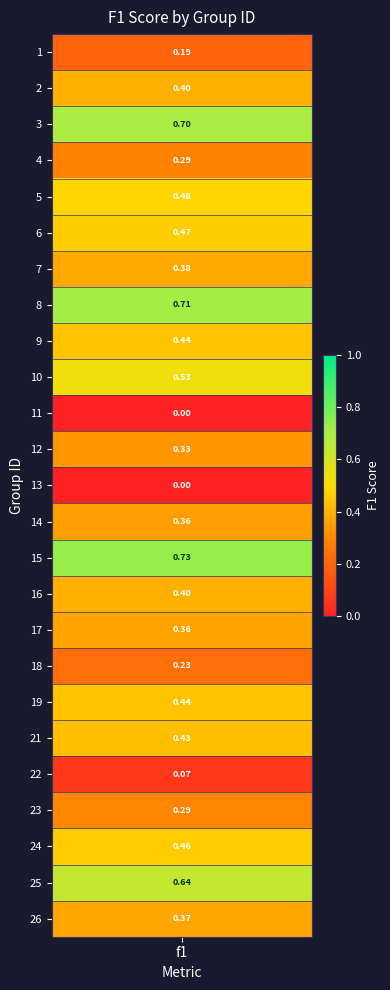

Reading right to left, extract all data points from this chart.

0.4	0.6	0.5	0.3	0.1	0.4	0.4	0.2	0.4	0.4	0.7	0.4	0.0	0.3	0.0	0.5	0.4	0.7	0.4	0.5	0.5	0.3	0.7	0.4	0.2